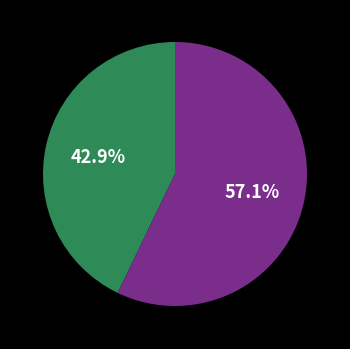

Is there any slice that represents more than half of the pie?

Yes